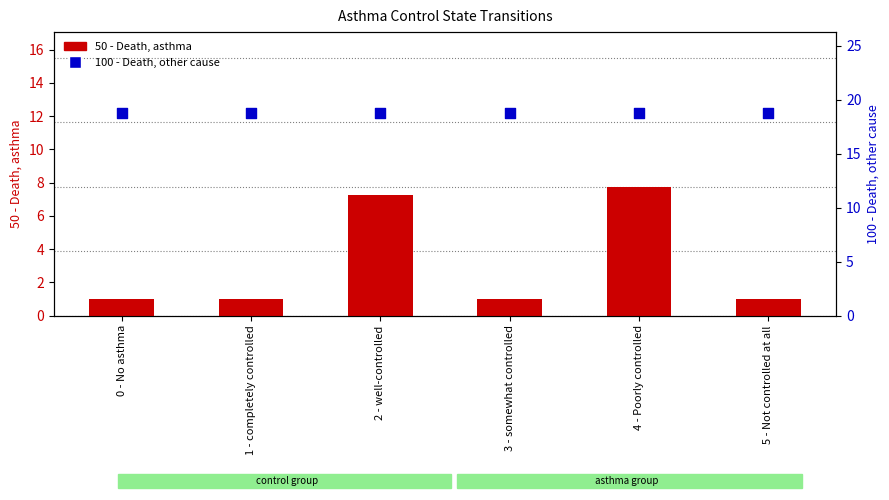

Which series contains the lowest Y value?

50 - Death, asthma